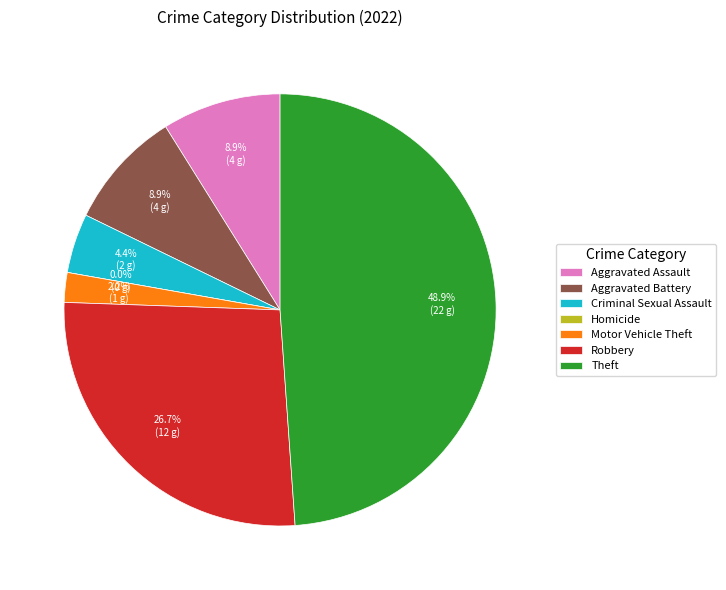

What percentage is the Aggravated Battery slice, to the nearest percent?

9%